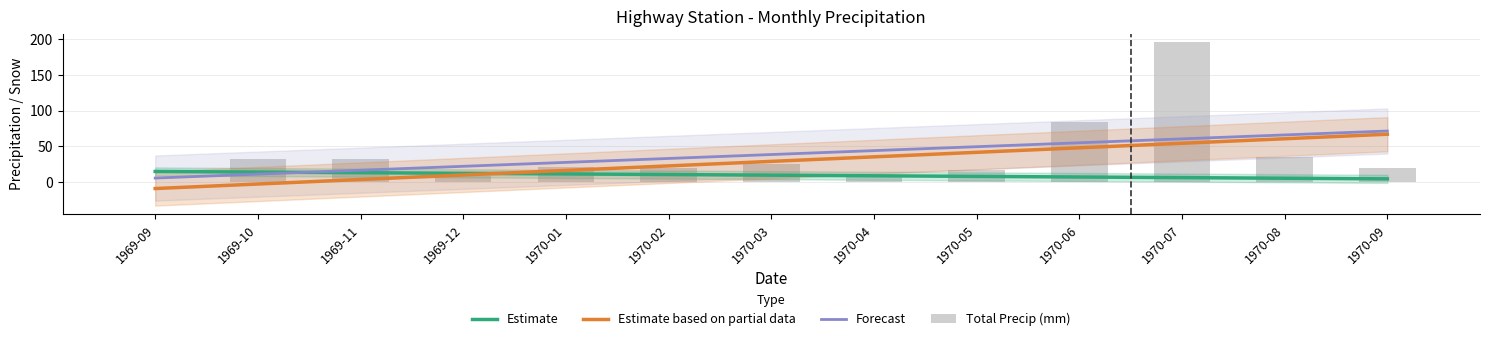

Which series has the widest spread of values?

Total Precip (mm)